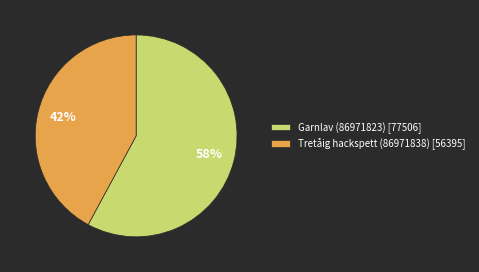

Does Tretåig hackspett (86971838) account for over 50% of the chart?

No